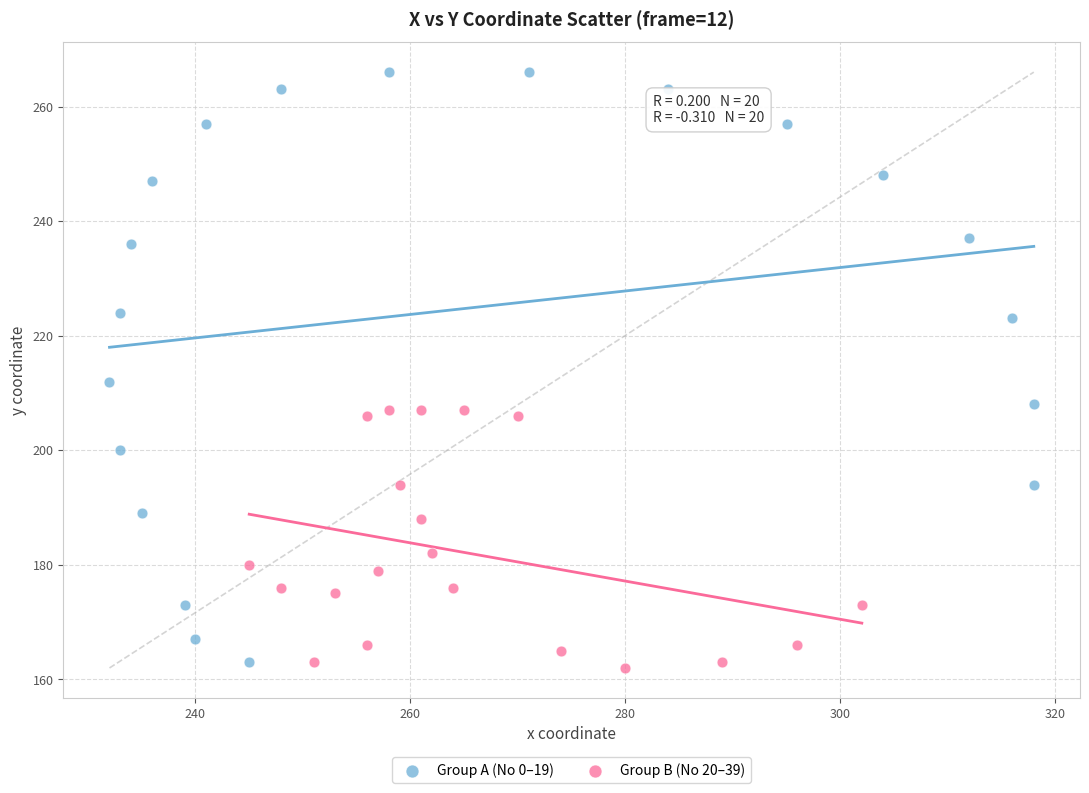

Which series has the widest spread of Y values?

Group A (No 0–19)